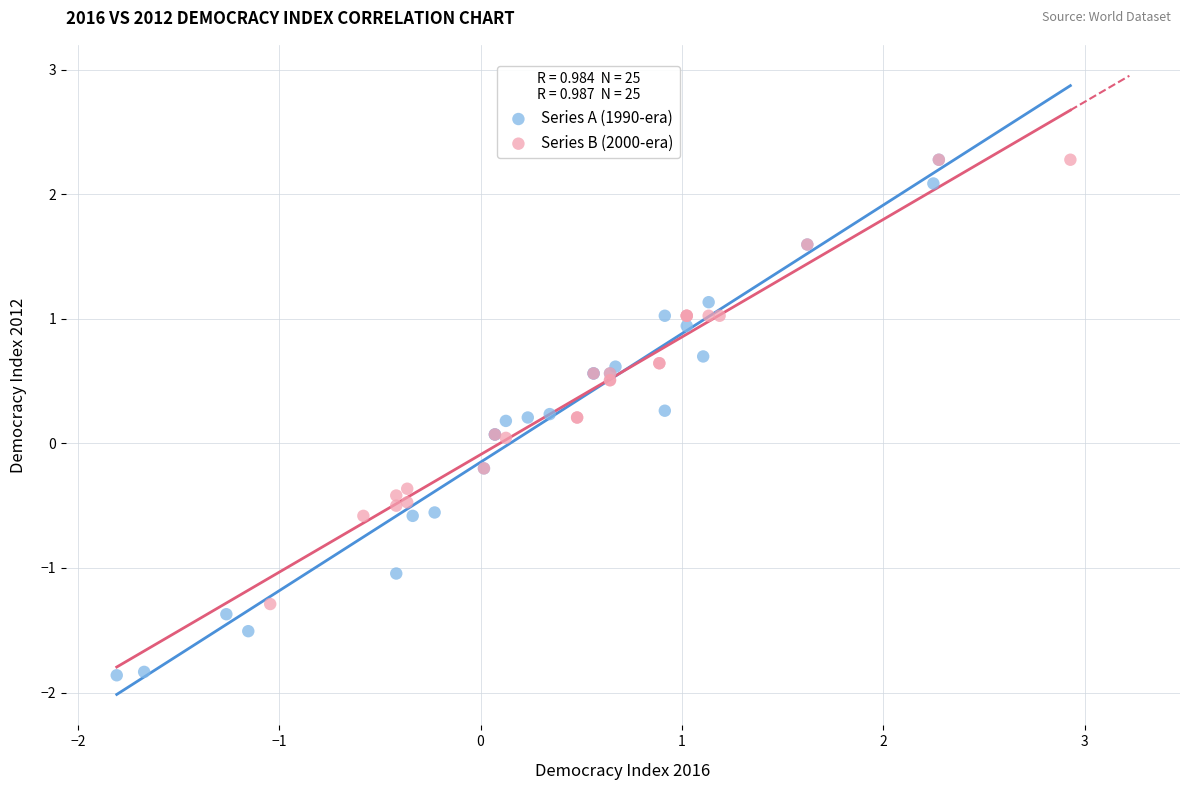

What are all the series names shown in the legend?

Series A (1990-era), Series B (2000-era)